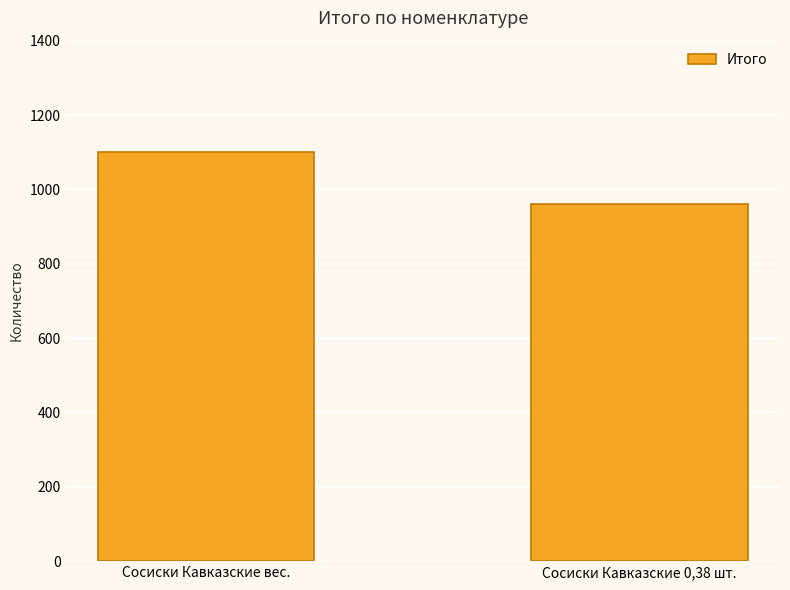

Does the chart contain stacked bars?

No